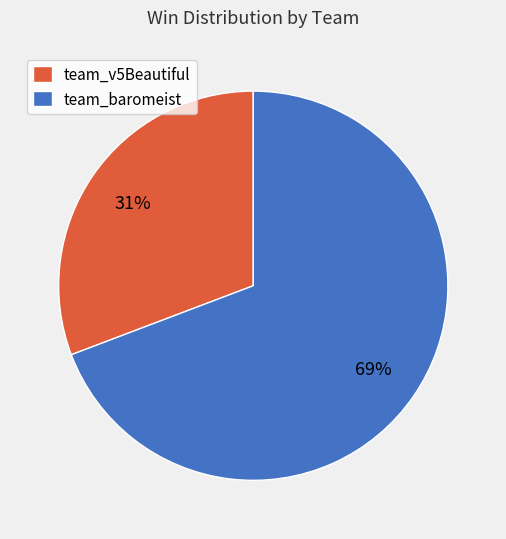

Which has a higher value, team_v5Beautiful or team_baromeist?

team_baromeist